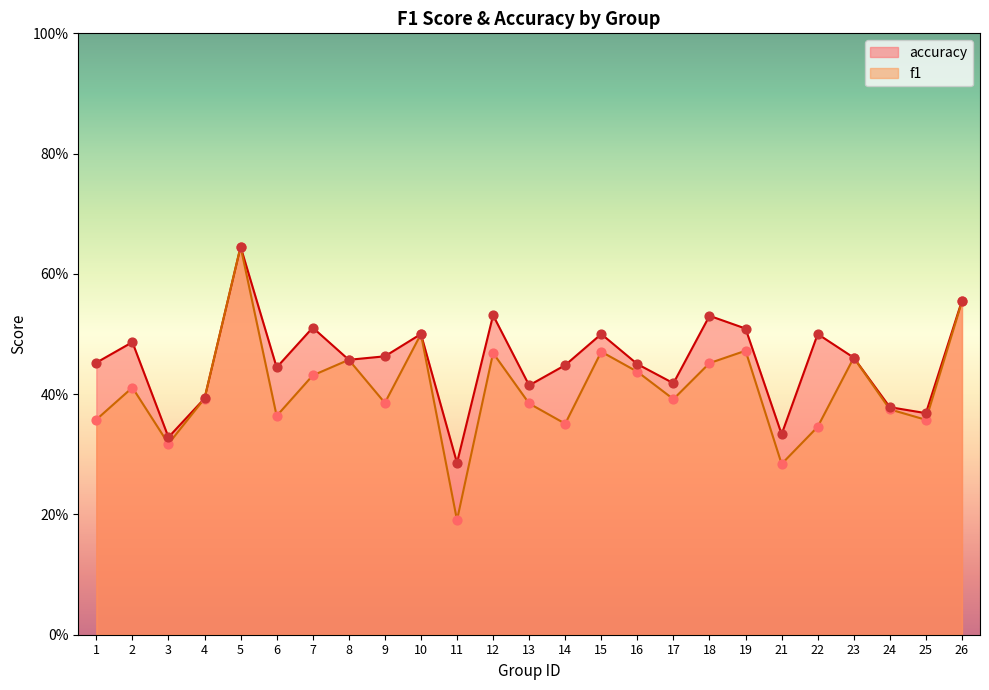

What are all the series names shown in the legend?

accuracy, f1